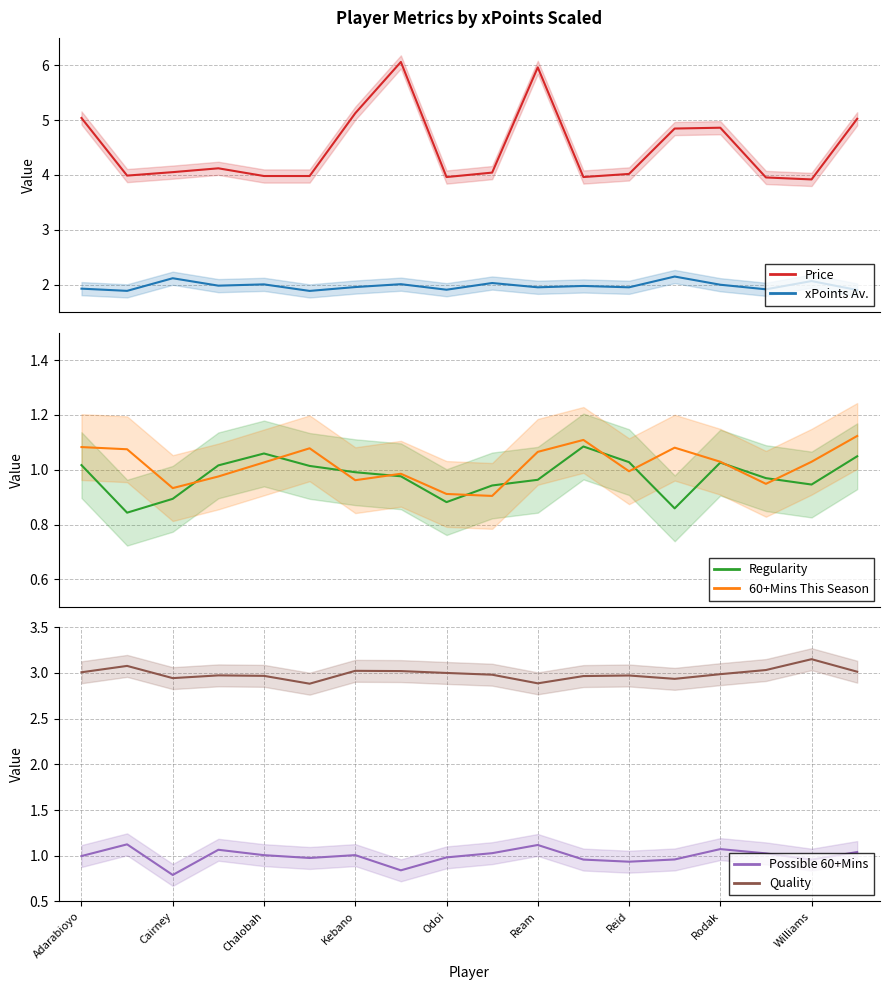

Is the value of Quality at Kebano greater than the value of Possible 60+Mins at Ream?

Yes